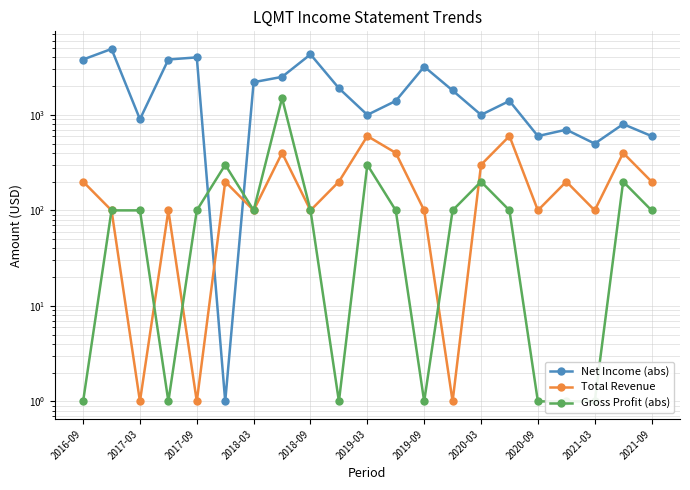

What position from the left is 13?

14